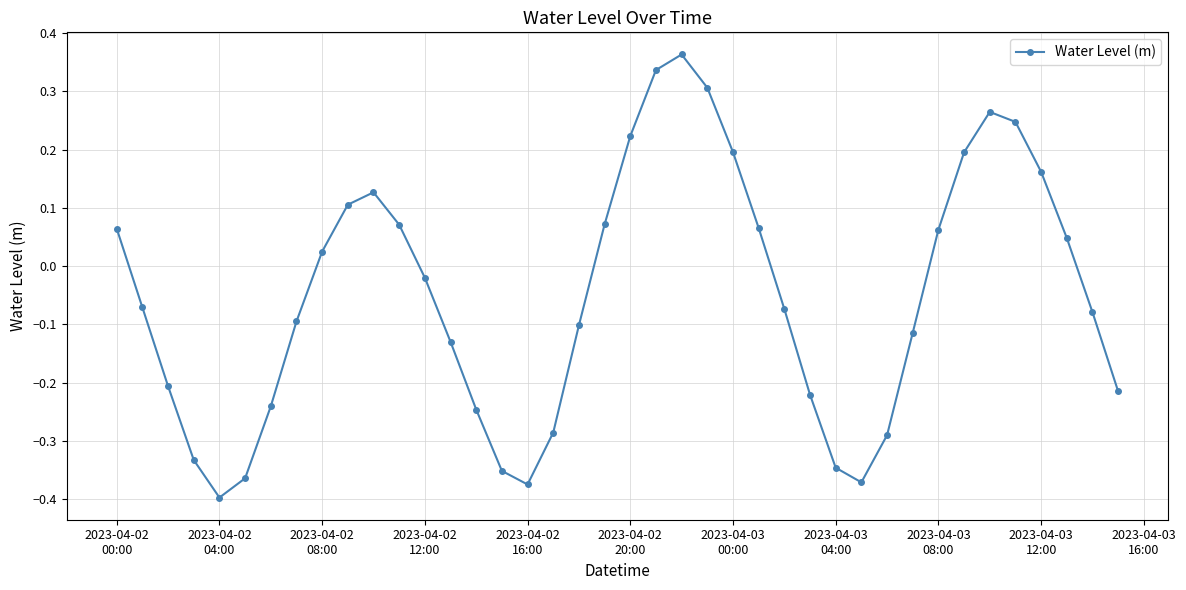

What is the sum of all values?

-2.0